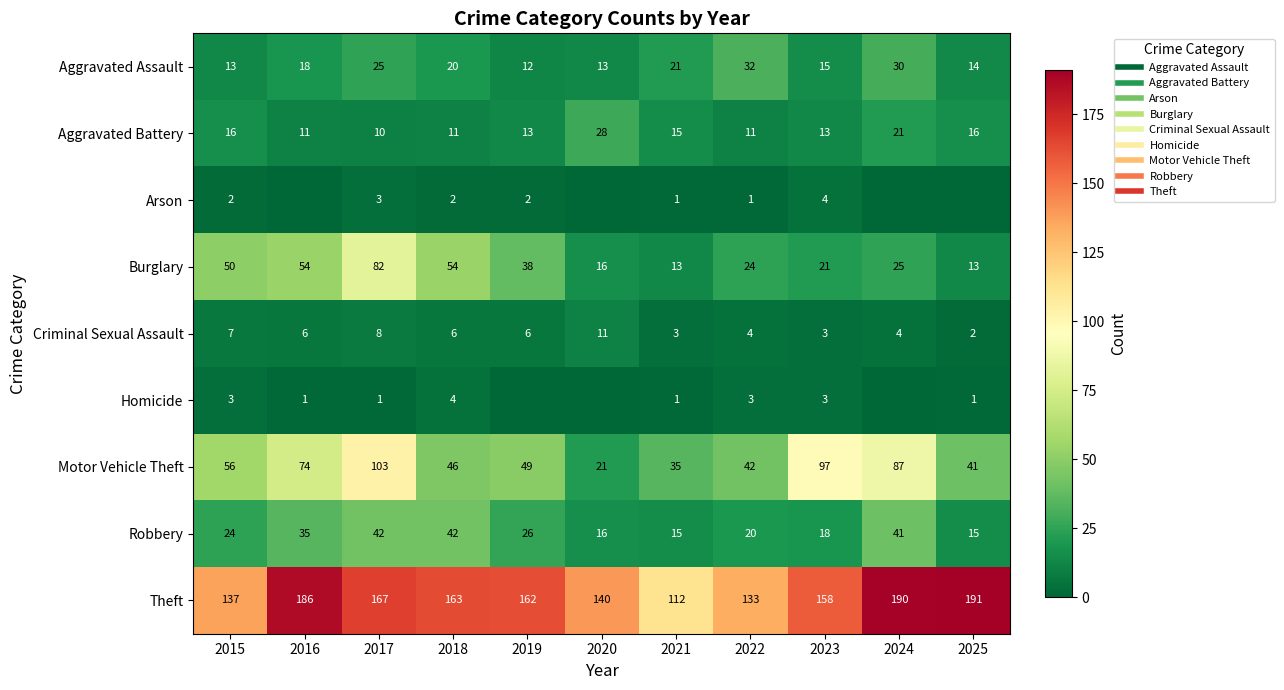

The Homicide series shows 0 at 2017. True or false?

False